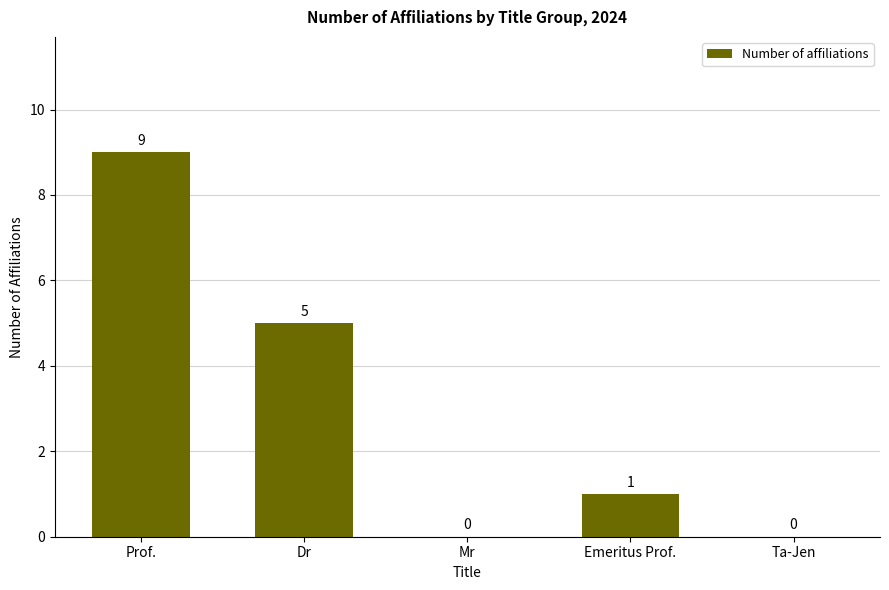

How many categories are shown in the chart?

5